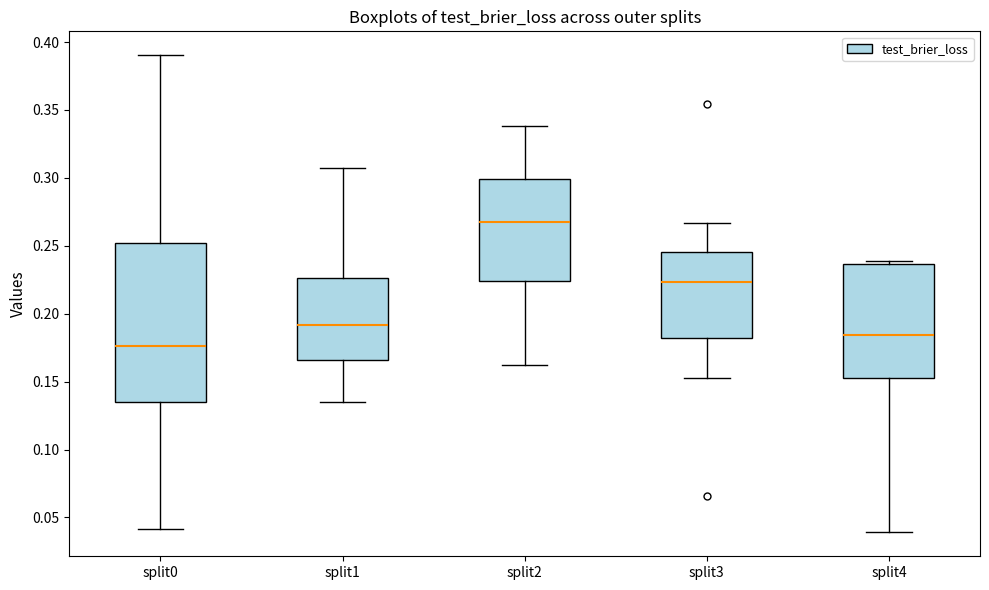

Reading left to right, transcribe this box plot: for each box, give where its median line is, the range the box spans, and where its two whiskers end, as read against the y-axis. The values are not printed on the chart, so give them approximately, as read against the axis.

split0: median 0.175, box 0.135 to 0.250, whiskers 0.040 to 0.390
split1: median 0.190, box 0.165 to 0.225, whiskers 0.135 to 0.305
split2: median 0.270, box 0.225 to 0.300, whiskers 0.160 to 0.340
split3: median 0.225, box 0.180 to 0.245, whiskers 0.155 to 0.265
split4: median 0.185, box 0.150 to 0.235, whiskers 0.040 to 0.240